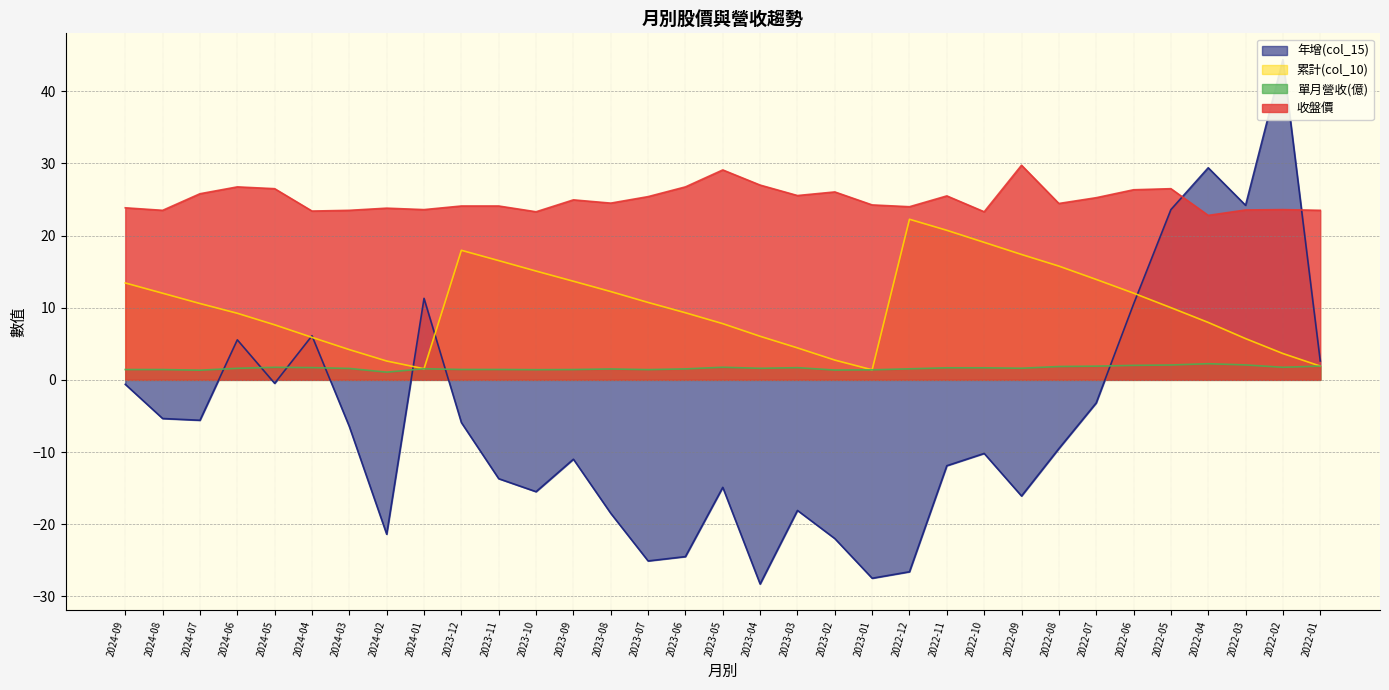

At how many categories does at least one series exceed 13?

33